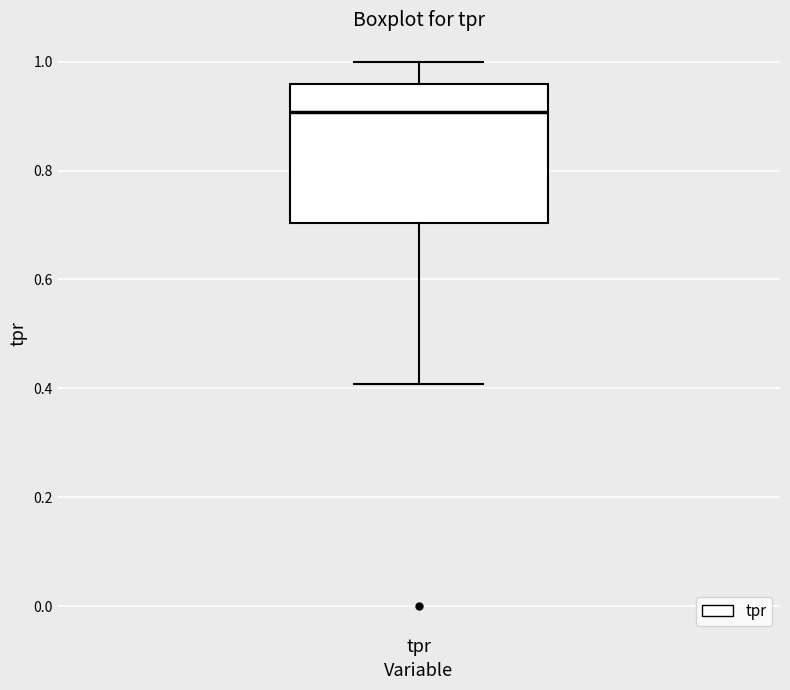

Read this box plot against the y-axis: the position of the median line, the range covered by the box, and the ends of both whiskers. The values are not printed on the chart, so give them approximately, as read against the axis.

median 0.90, box 0.70 to 0.96, whiskers 0.40 to 1.00